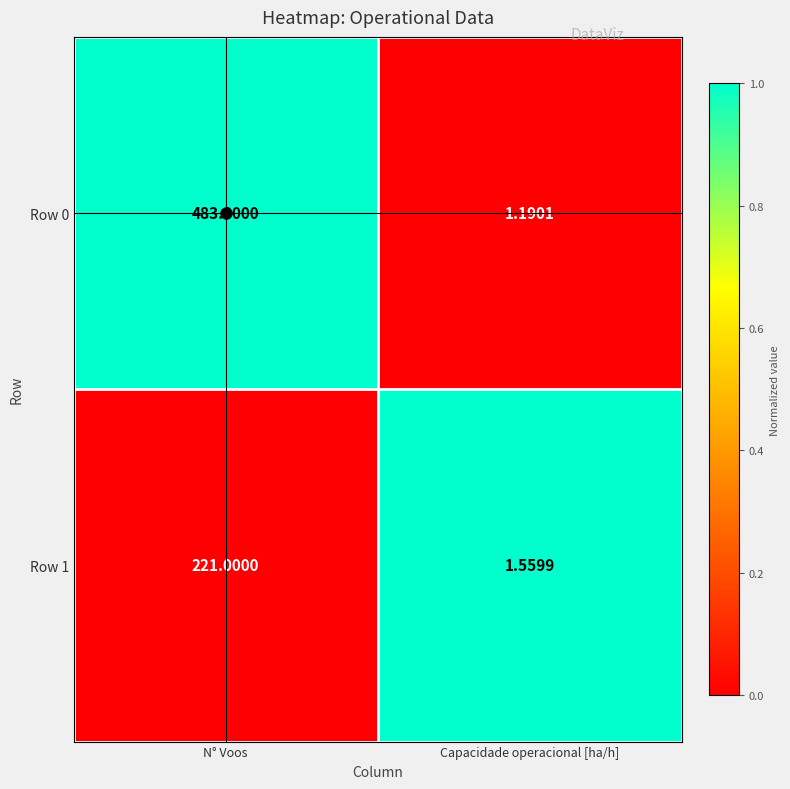

Where is Row 1 nearest to the value 111?

Capacidade operacional [ha/h]